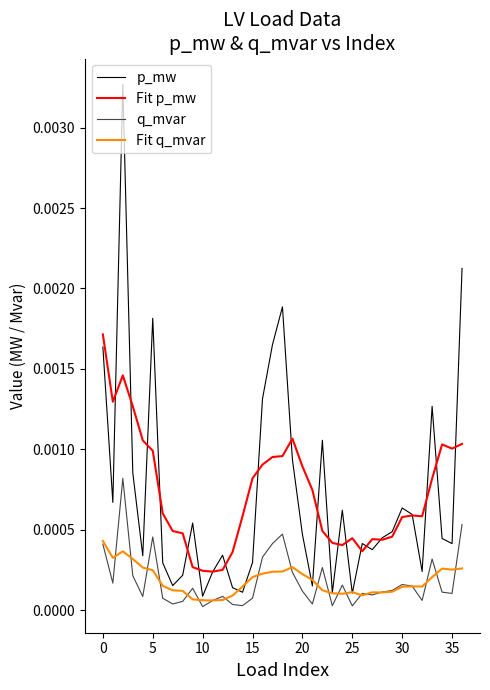

Which series has the widest spread of values?

p_mw